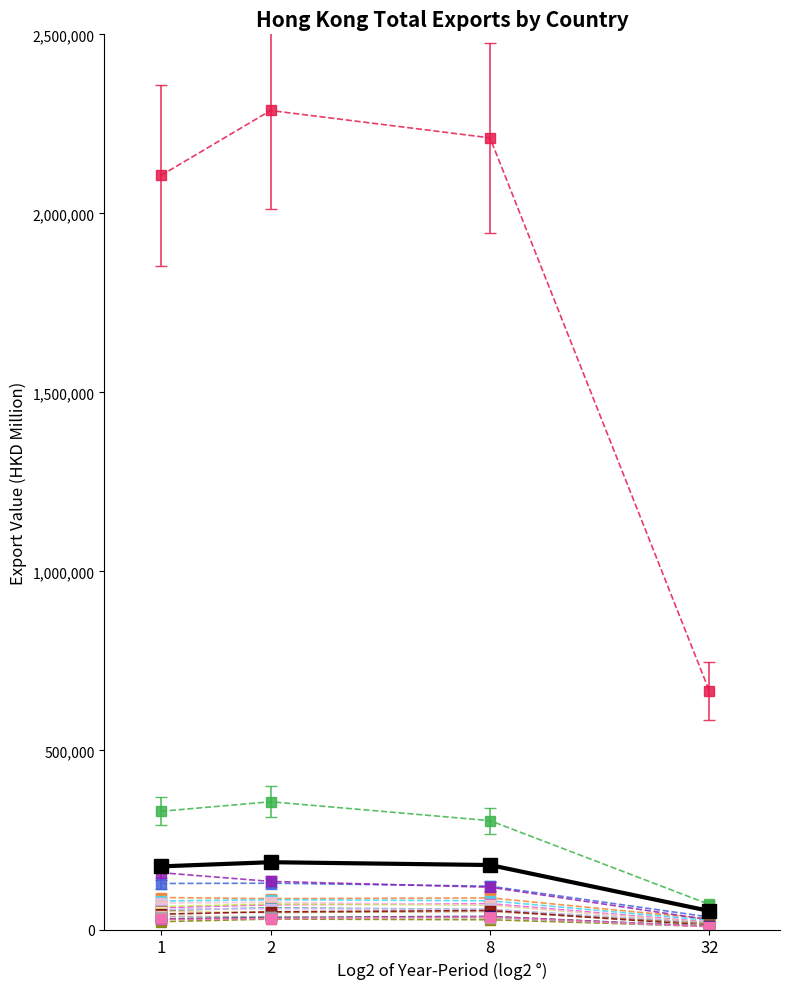

What is the greatest value displayed?

2287302.9